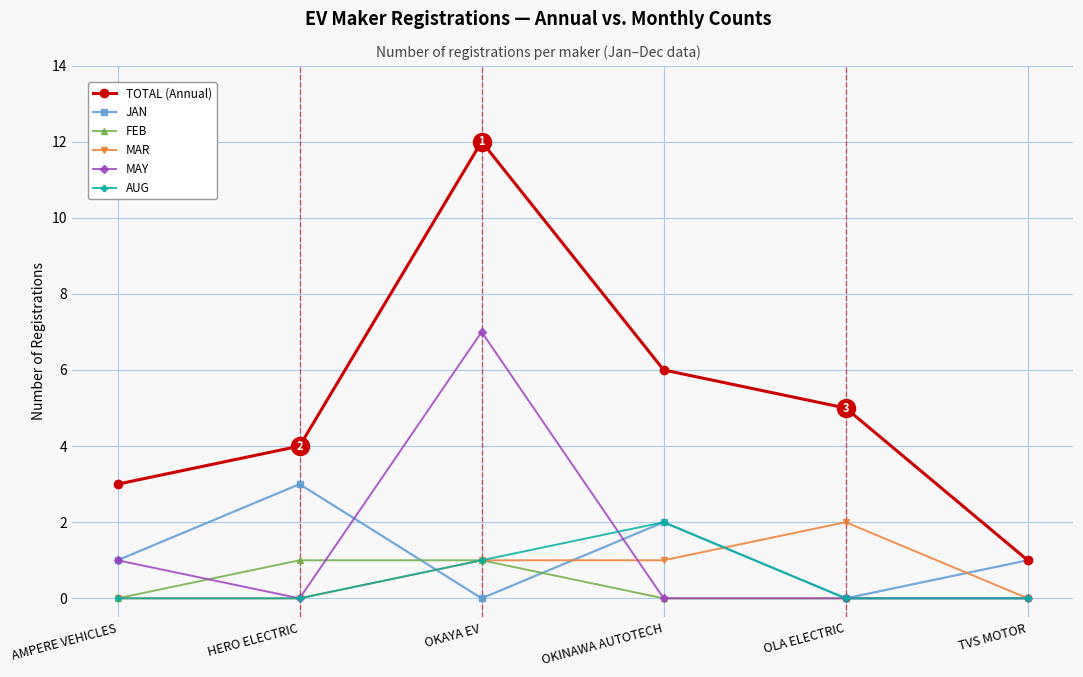

How many lines are shown in the chart?

6